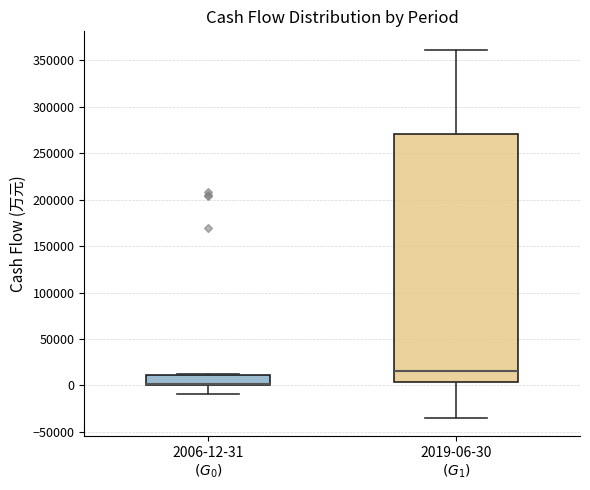

Comparing the boxes themselves (not the whiskers), which one is the tallest?

2019-06-30 $(G_1)$